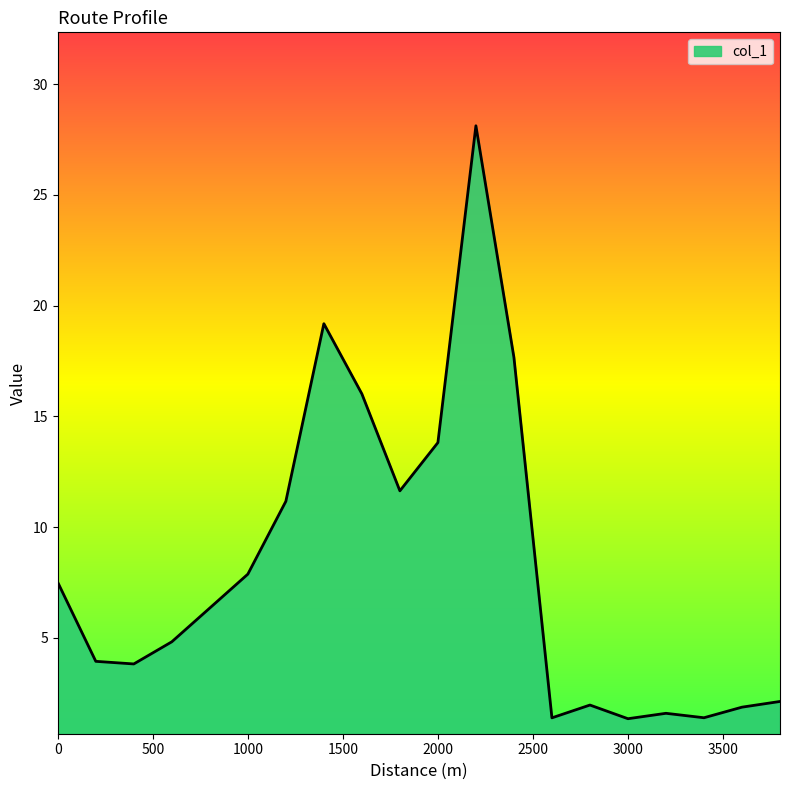

What is the smallest value displayed?

1.4